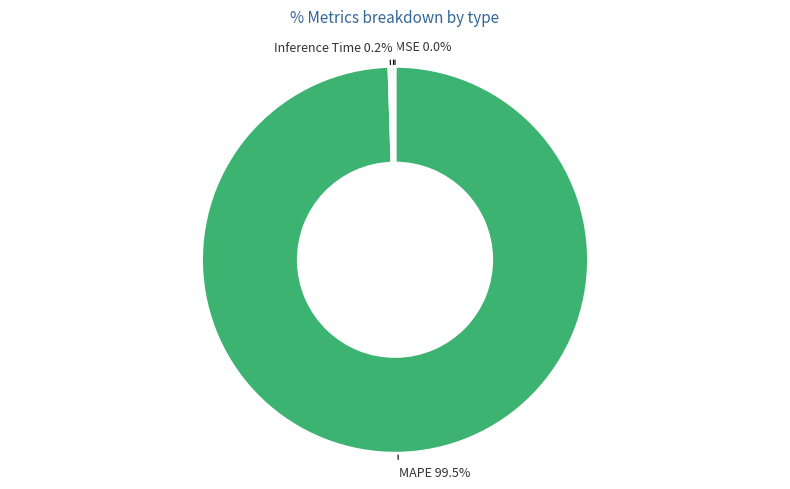

Which slice is the largest?

MAPE 99.5%